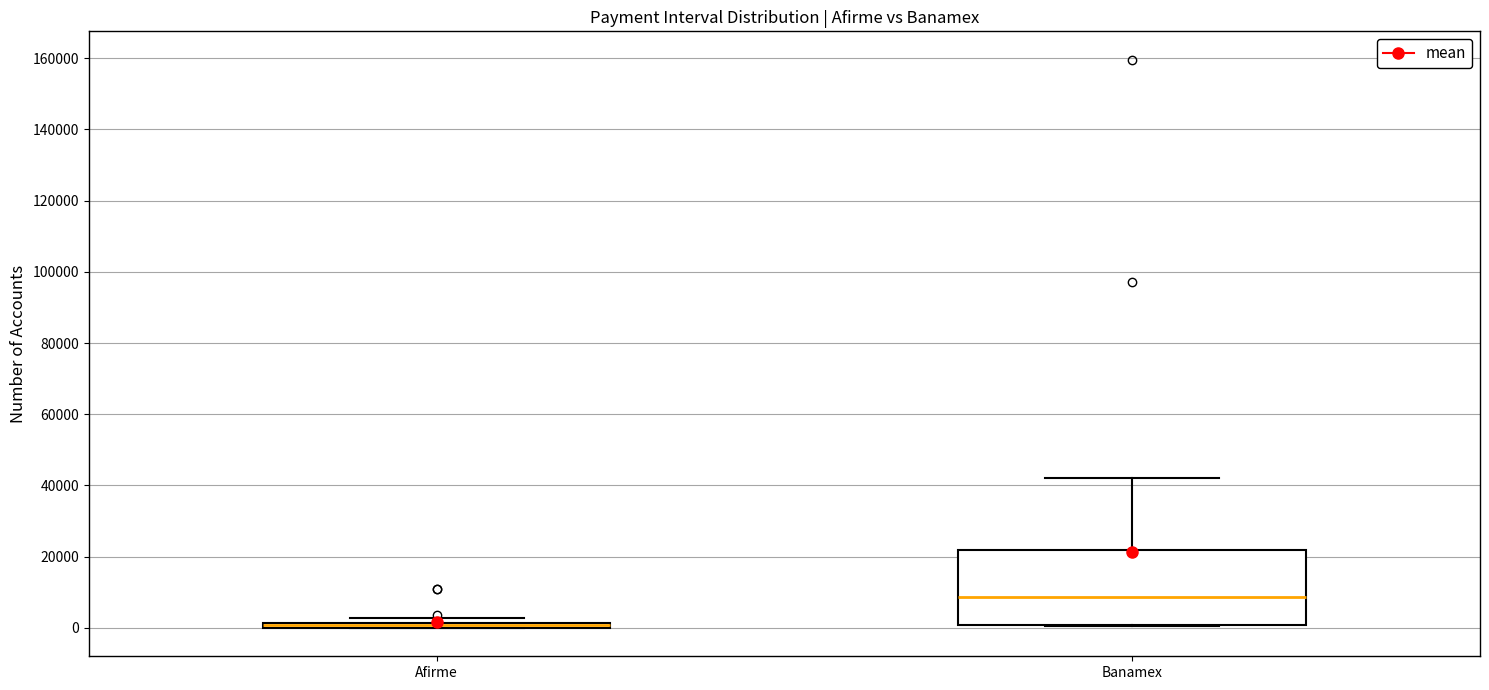

Which box is the tallest, from its lower edge to its upper edge?

Banamex